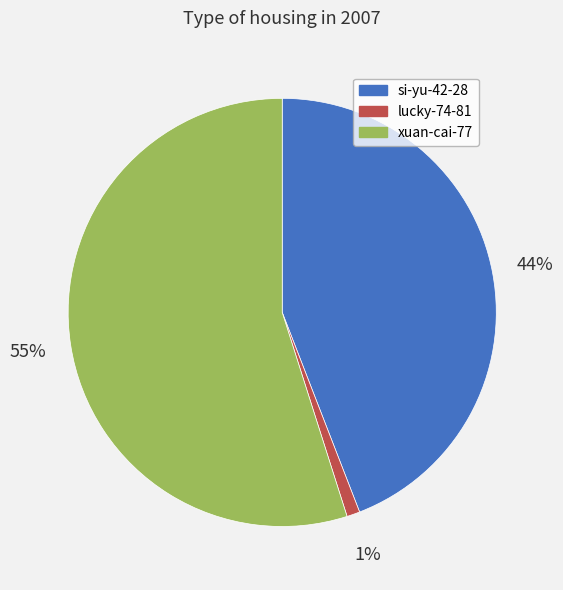

To the nearest percent, what is the average slice percentage?

33%